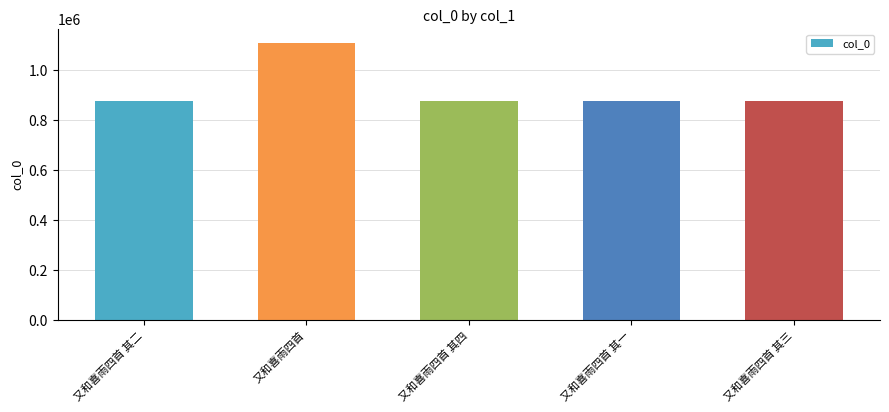

The value at 又和喜雨四首 其一 is 576918. True or false?

False